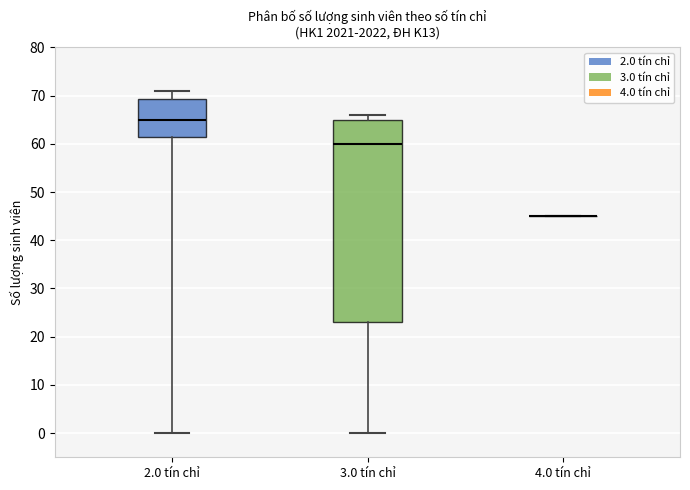

Where is the lower edge of the box for 2.0 tín chỉ on the y-axis? The values are not printed on the chart, so give them approximately, as read against the axis.

62